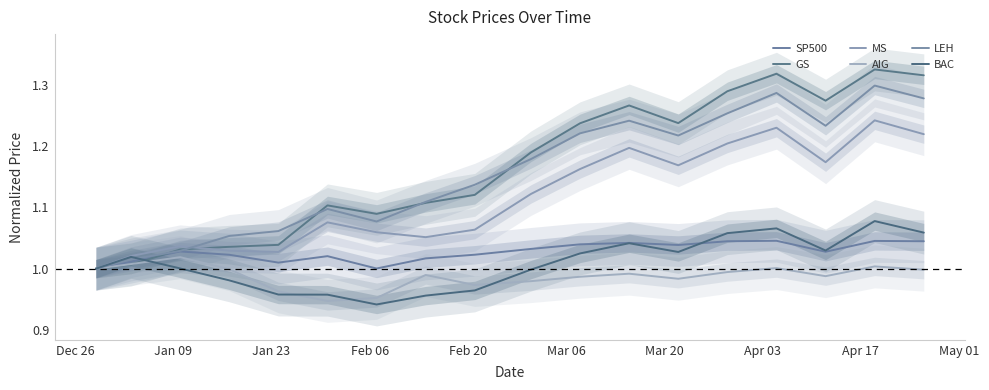

How many interior local peaks does the BAC series have?

4